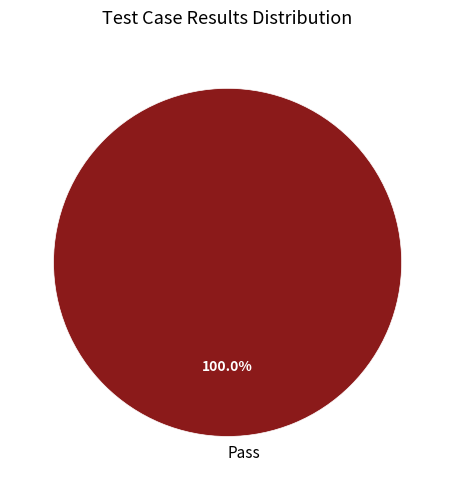

Rank the categories by value from highest to lowest.

Pass